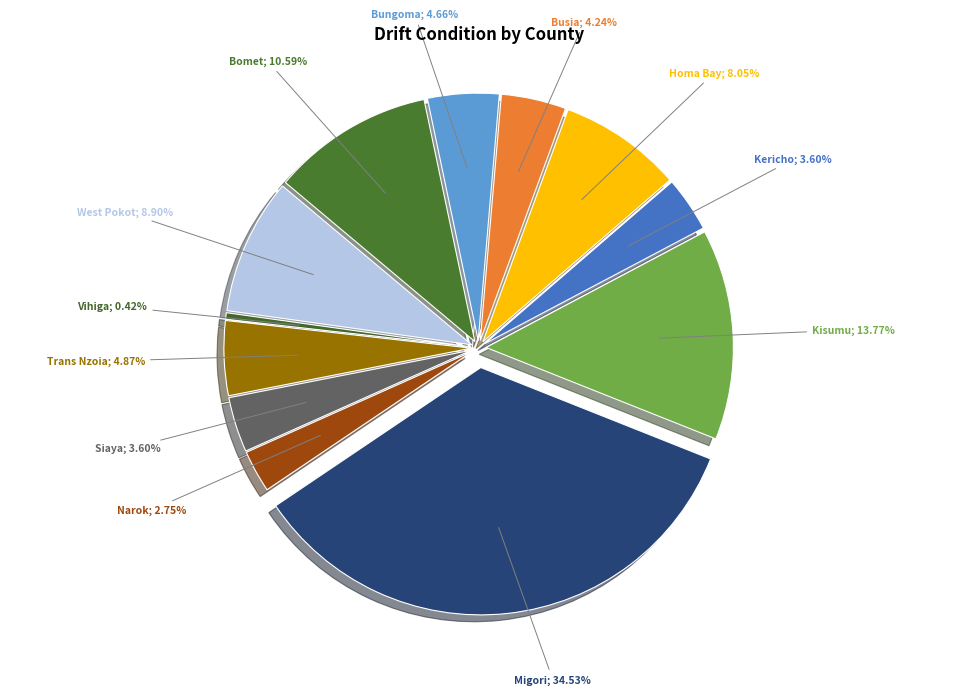

To the nearest percent, what is the average slice percentage?

8%